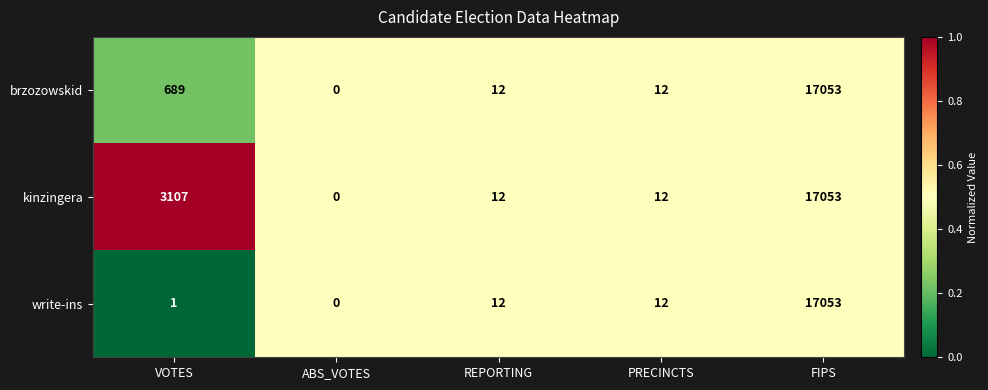

What is the greatest value displayed?

17053